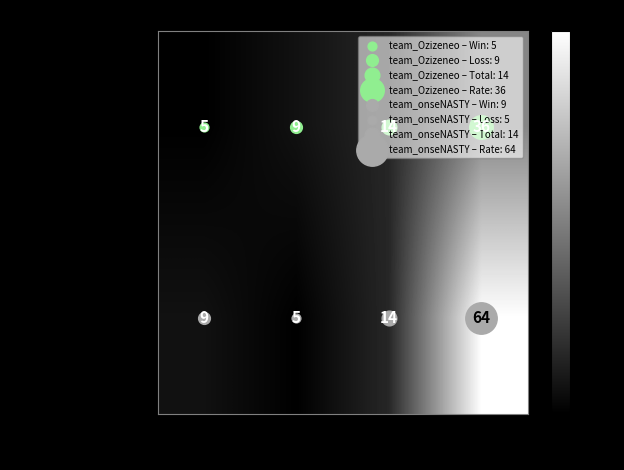

Which series has the largest total across all categories?

team_onseNASTY